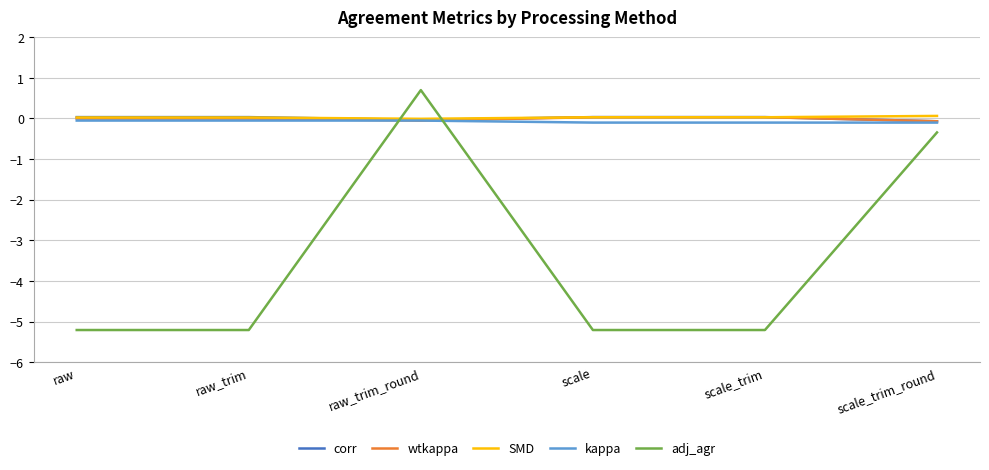

At which category is the sum across all series the highest?

raw_trim_round